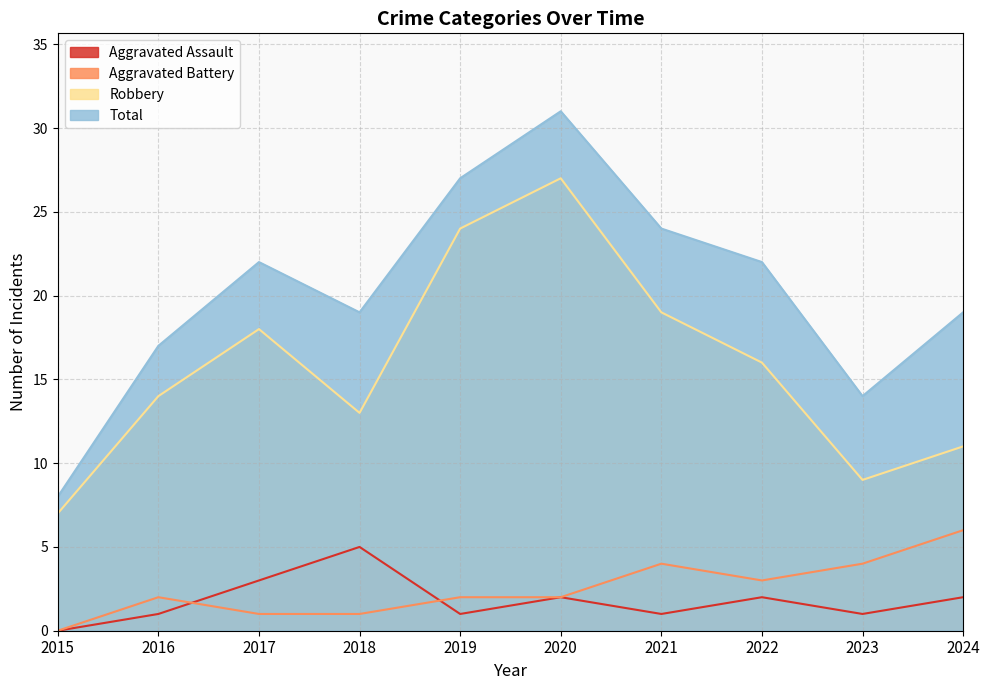

Count the Aggravated Battery values in the range 1 to 4.

8